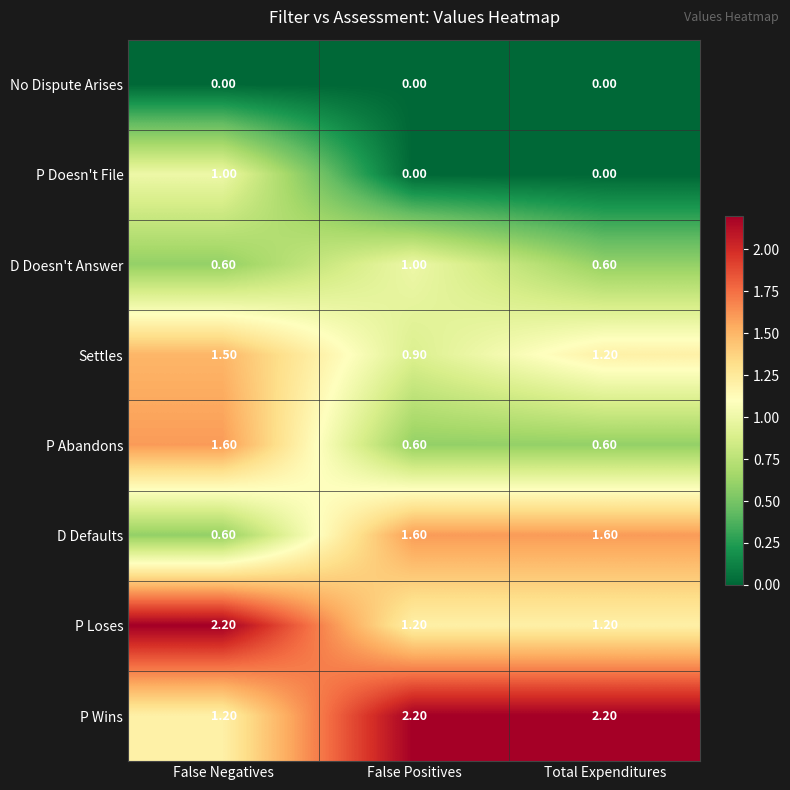

What is the sum of all P Doesn't File values?

1.0